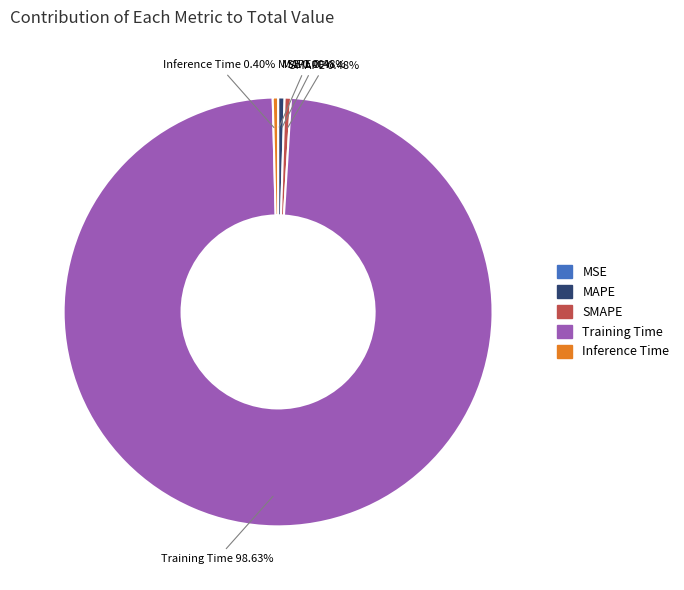

To the nearest percent, what is the difference between the largest and smallest slice percentages?

99%